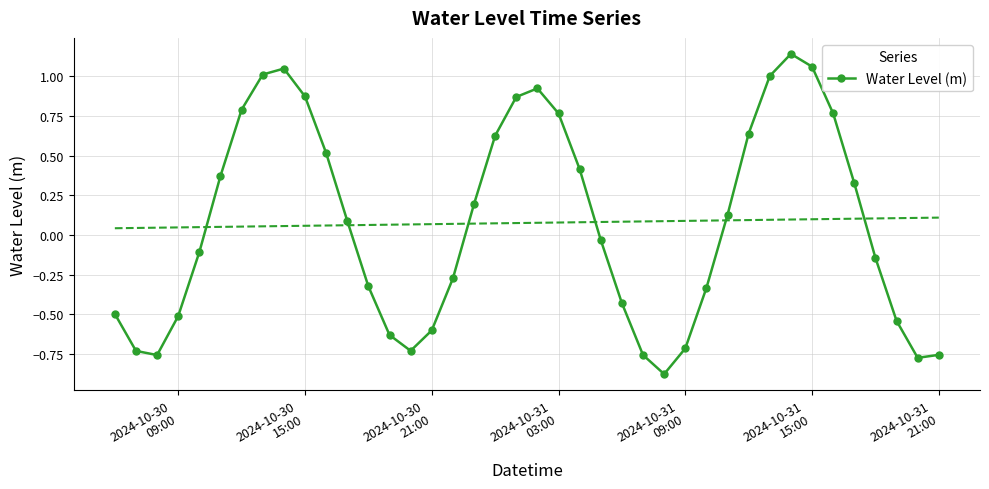

True or false: Water Level (m) has more than 1 interior local peaks.

True